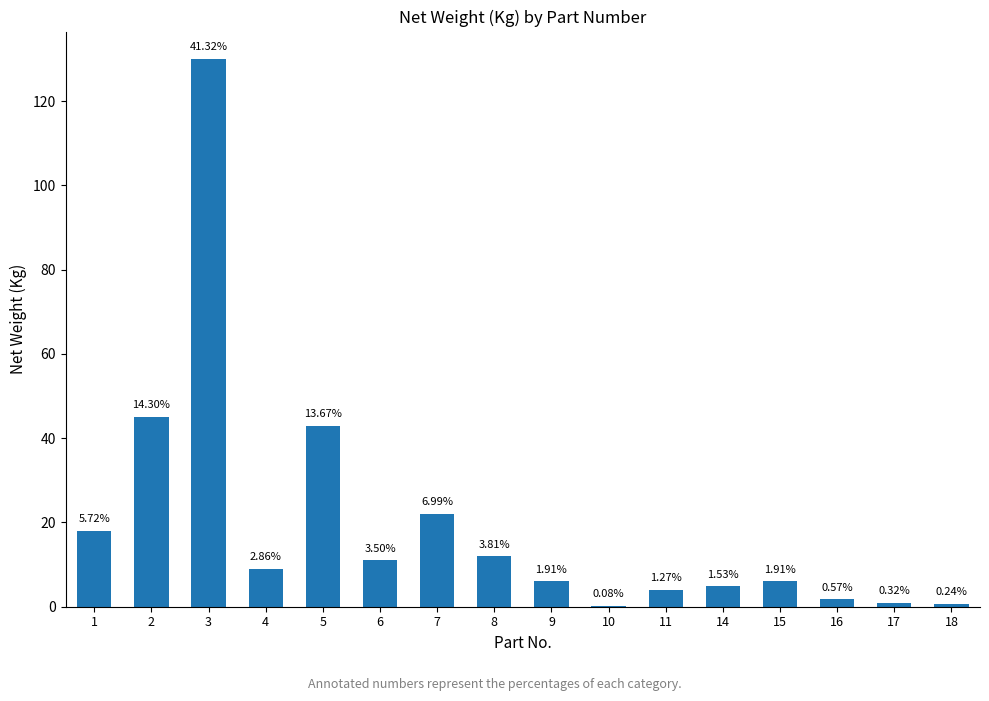

What is the change in value from 10 to 11?

+3.8